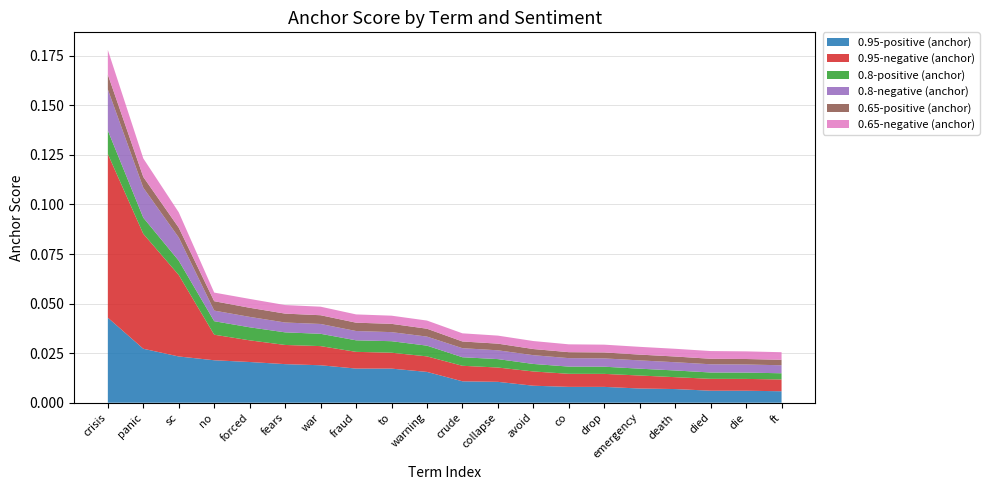

Reading left to right, transcribe all the data shown in this chart.

0.95-positive (anchor): crisis=0.0	panic=0.0	sc=0.0	no=0.0	forced=0.0	fears=0.0	war=0.0	fraud=0.0	to=0.0	warning=0.0	crude=0.0	collapse=0.0	avoid=0.0	co=0.0	drop=0.0	emergency=0.0	death=0.0	died=0.0	die=0.0	ft=0.0
0.95-negative (anchor): crisis=0.1	panic=0.1	sc=0.0	no=0.0	forced=0.0	fears=0.0	war=0.0	fraud=0.0	to=0.0	warning=0.0	crude=0.0	collapse=0.0	avoid=0.0	co=0.0	drop=0.0	emergency=0.0	death=0.0	died=0.0	die=0.0	ft=0.0
0.8-positive (anchor): crisis=0.0	panic=0.0	sc=0.0	no=0.0	forced=0.0	fears=0.0	war=0.0	fraud=0.0	to=0.0	warning=0.0	crude=0.0	collapse=0.0	avoid=0.0	co=0.0	drop=0.0	emergency=0.0	death=0.0	died=0.0	die=0.0	ft=0.0
0.8-negative (anchor): crisis=0.0	panic=0.0	sc=0.0	no=0.0	forced=0.0	fears=0.0	war=0.0	fraud=0.0	to=0.0	warning=0.0	crude=0.0	collapse=0.0	avoid=0.0	co=0.0	drop=0.0	emergency=0.0	death=0.0	died=0.0	die=0.0	ft=0.0
0.65-positive (anchor): crisis=0.0	panic=0.0	sc=0.0	no=0.0	forced=0.0	fears=0.0	war=0.0	fraud=0.0	to=0.0	warning=0.0	crude=0.0	collapse=0.0	avoid=0.0	co=0.0	drop=0.0	emergency=0.0	death=0.0	died=0.0	die=0.0	ft=0.0
0.65-negative (anchor): crisis=0.0	panic=0.0	sc=0.0	no=0.0	forced=0.0	fears=0.0	war=0.0	fraud=0.0	to=0.0	warning=0.0	crude=0.0	collapse=0.0	avoid=0.0	co=0.0	drop=0.0	emergency=0.0	death=0.0	died=0.0	die=0.0	ft=0.0